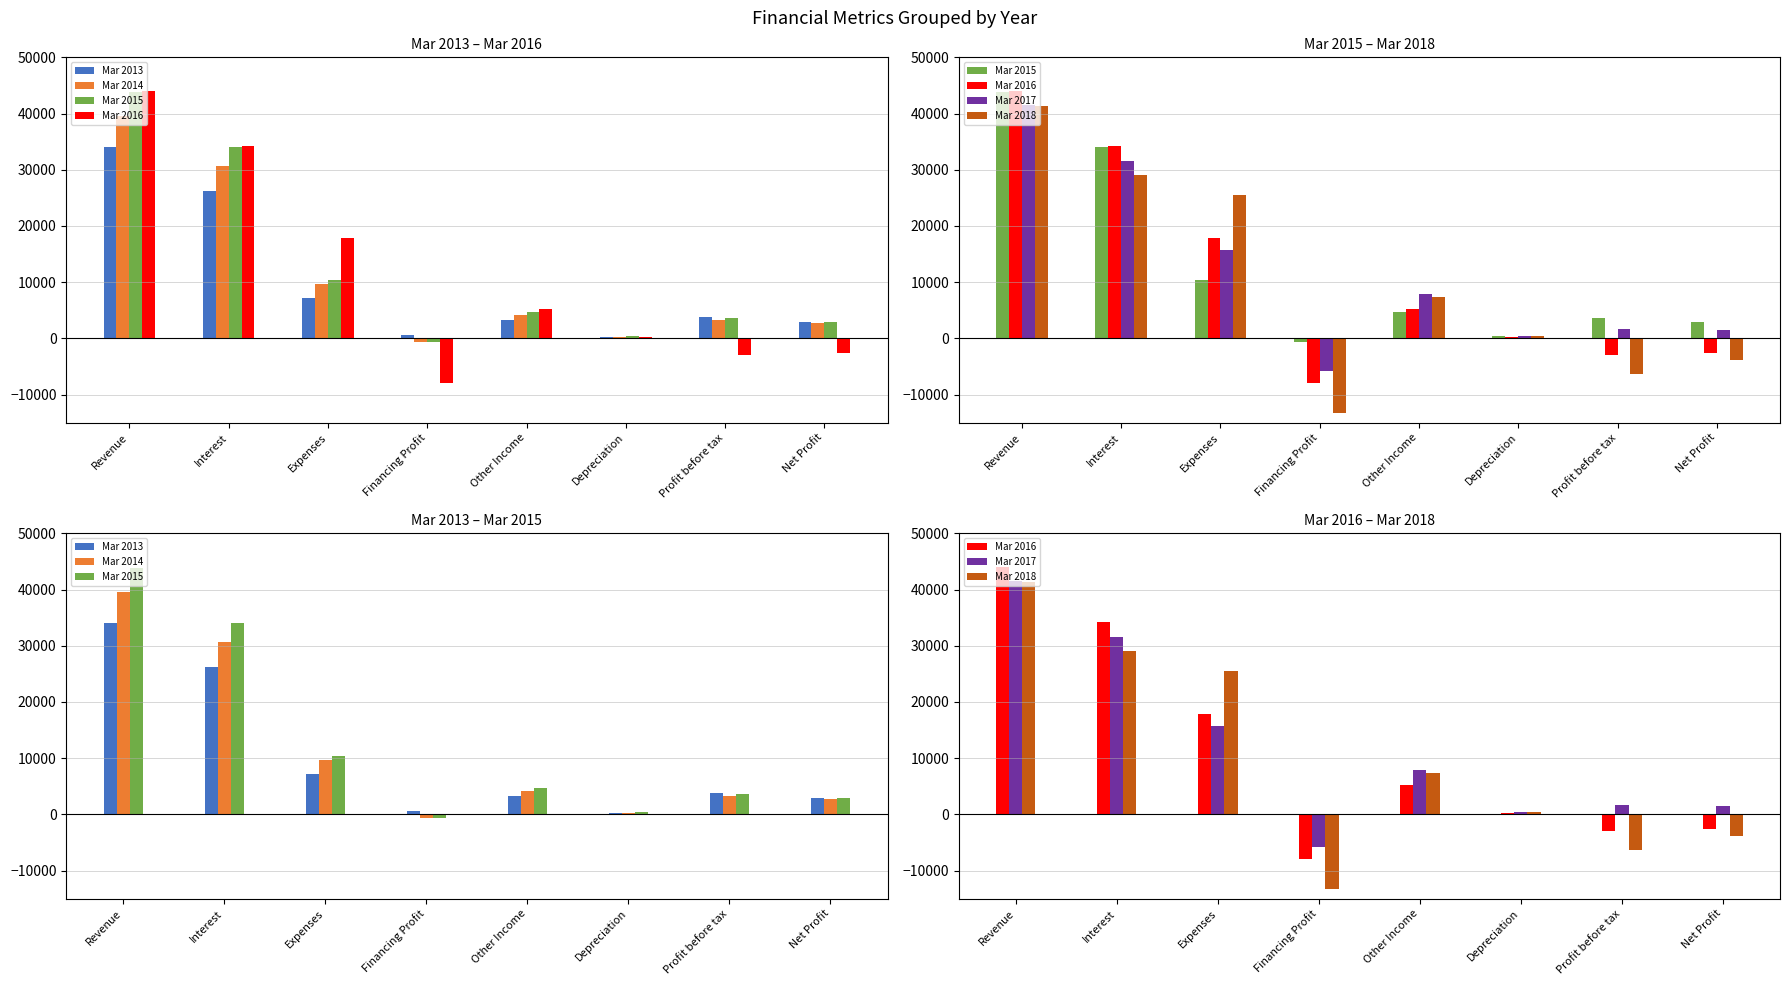

Where does the Mar 2014 series first go above 4144?

Revenue